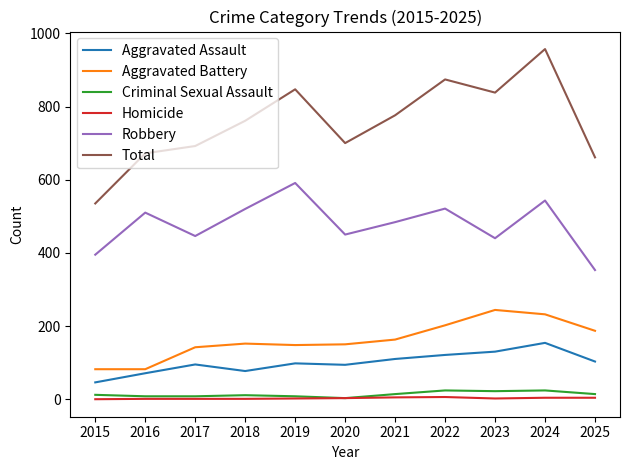

At which label does Robbery first exceed 484?

2016